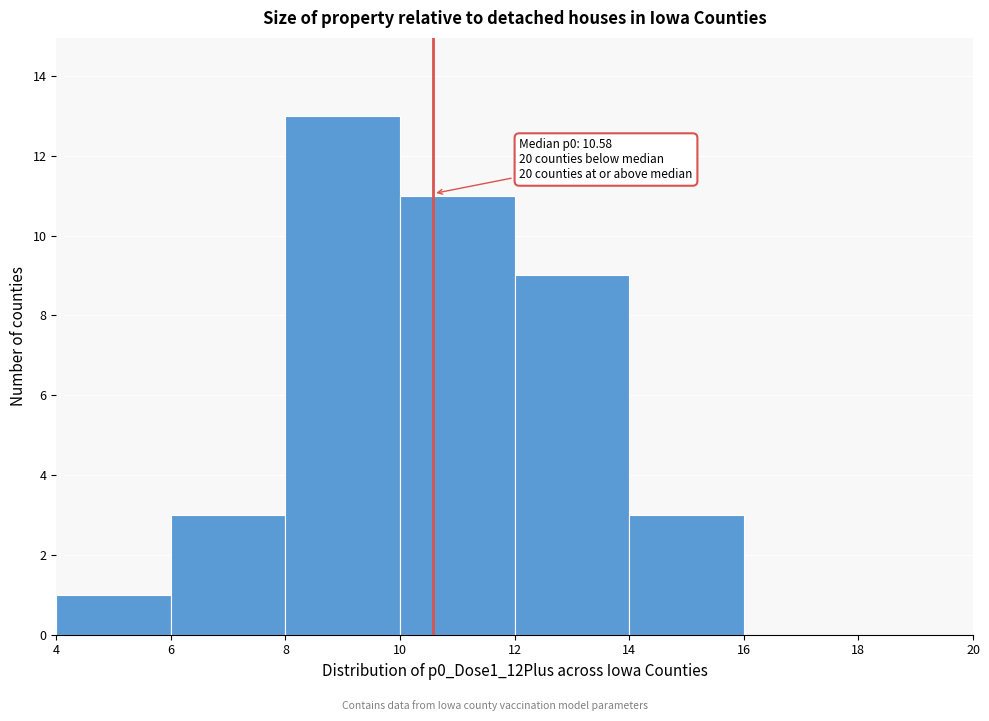

Over which range of the x-axis is the bar tallest?

8 to 10